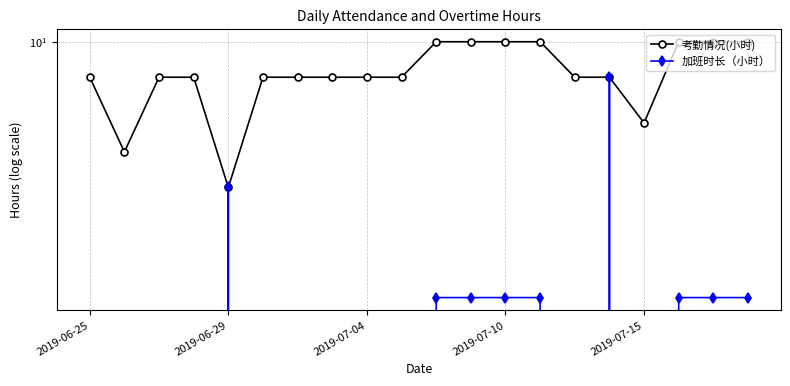

Which label corresponds to the largest value in the chart?

10